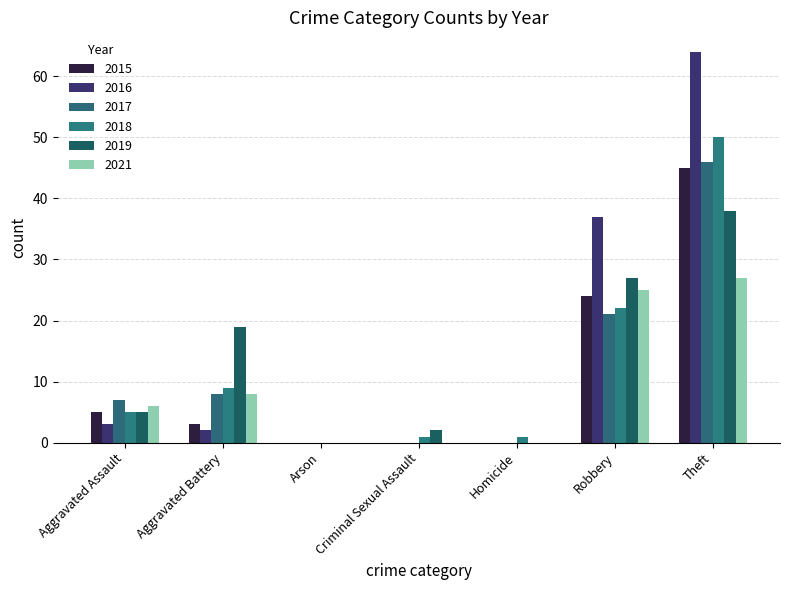

Are the bars grouped side by side (vs. stacked)?

Yes